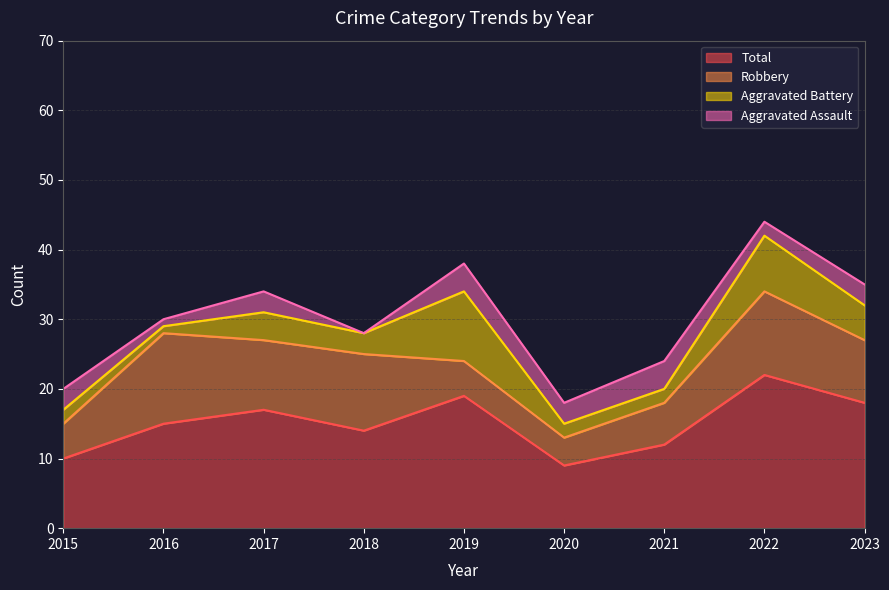

The value of Aggravated Assault at 2016 is 0. True or false?

False